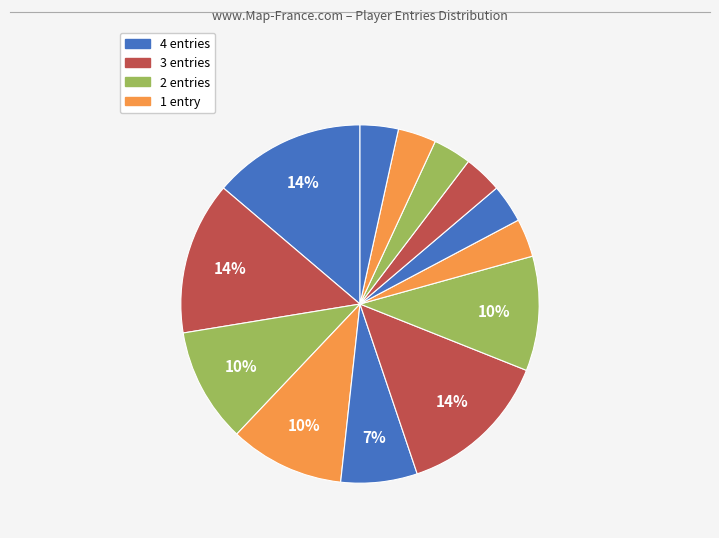

Count the number of slices in the pie.

13